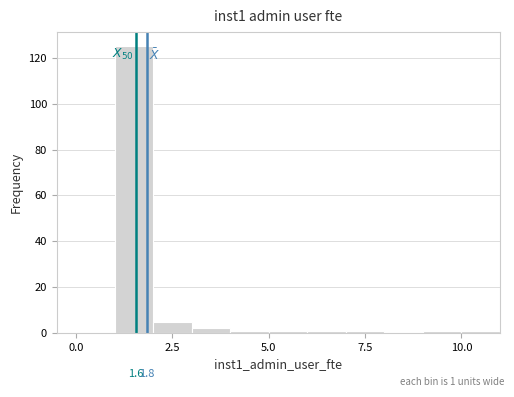

Around what value on the x-axis is the tallest bar? Give the approximate position of its centre, as read against the axis.

1.5